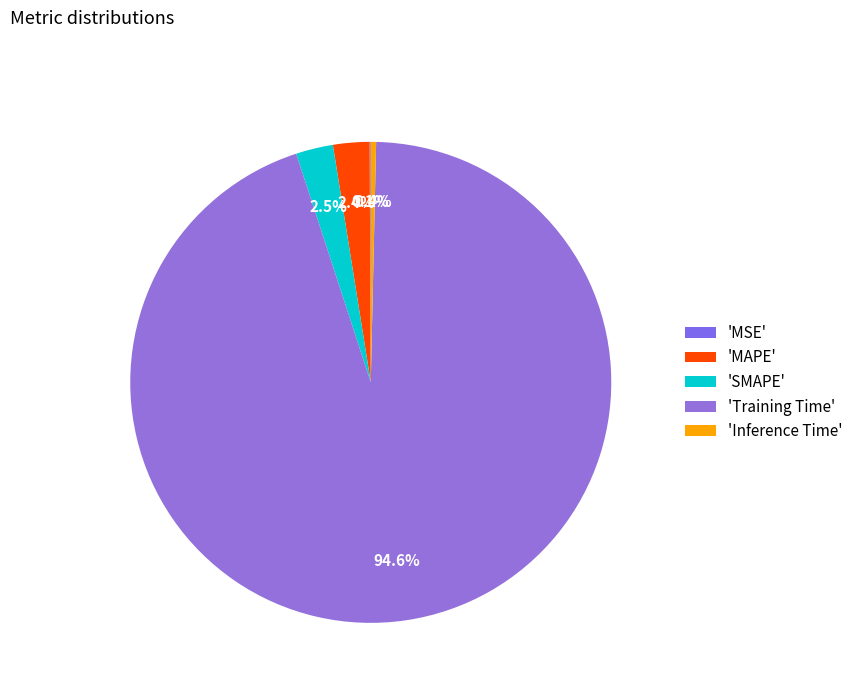

How many slices are in this pie chart?

5